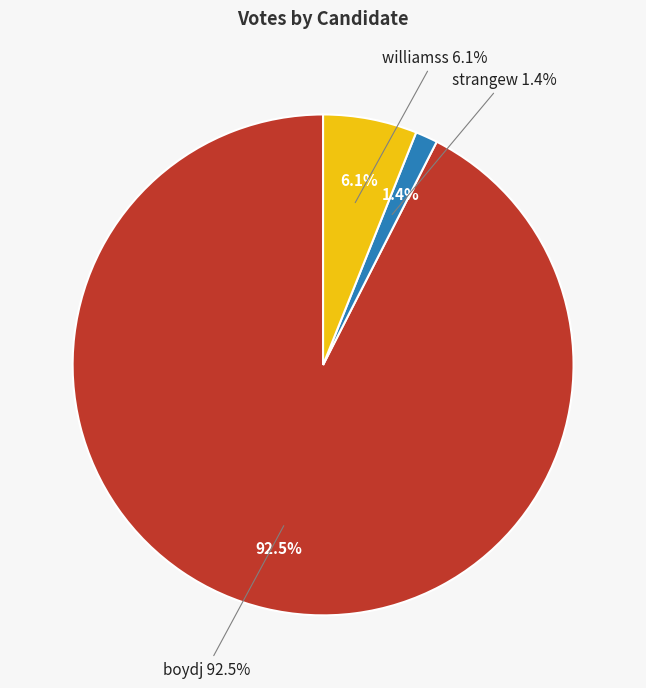

What percentage is the boydj slice, to the nearest percent?

93%